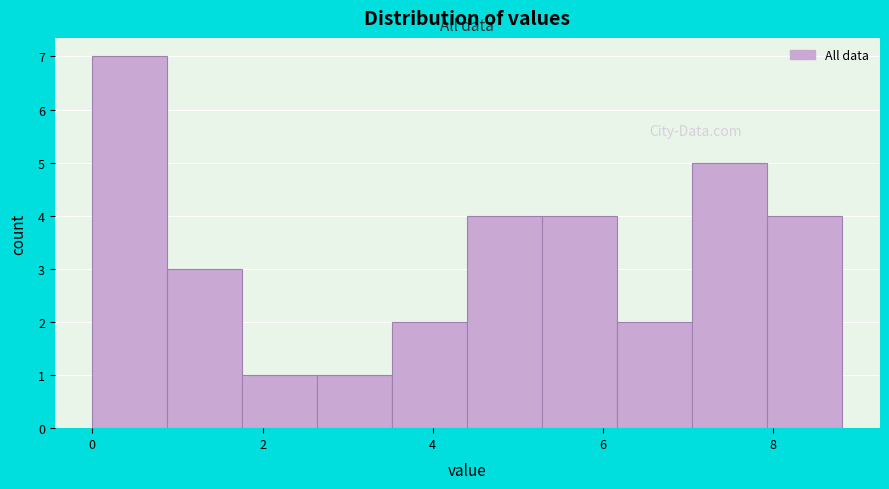

Reading left to right, transcribe this chart: for each bar, give the range it covers on the x-axis and its height. Neither the bar edges nor the heights are printed on the chart, so give them approximately, as read against the axes.

0.0 to 0.8: 7
0.8 to 1.8: 3
1.8 to 2.6: 1
2.6 to 3.6: 1
3.6 to 4.4: 2
4.4 to 5.2: 4
5.2 to 6.2: 4
6.2 to 7.0: 2
7.0 to 8.0: 5
8.0 to 8.8: 4